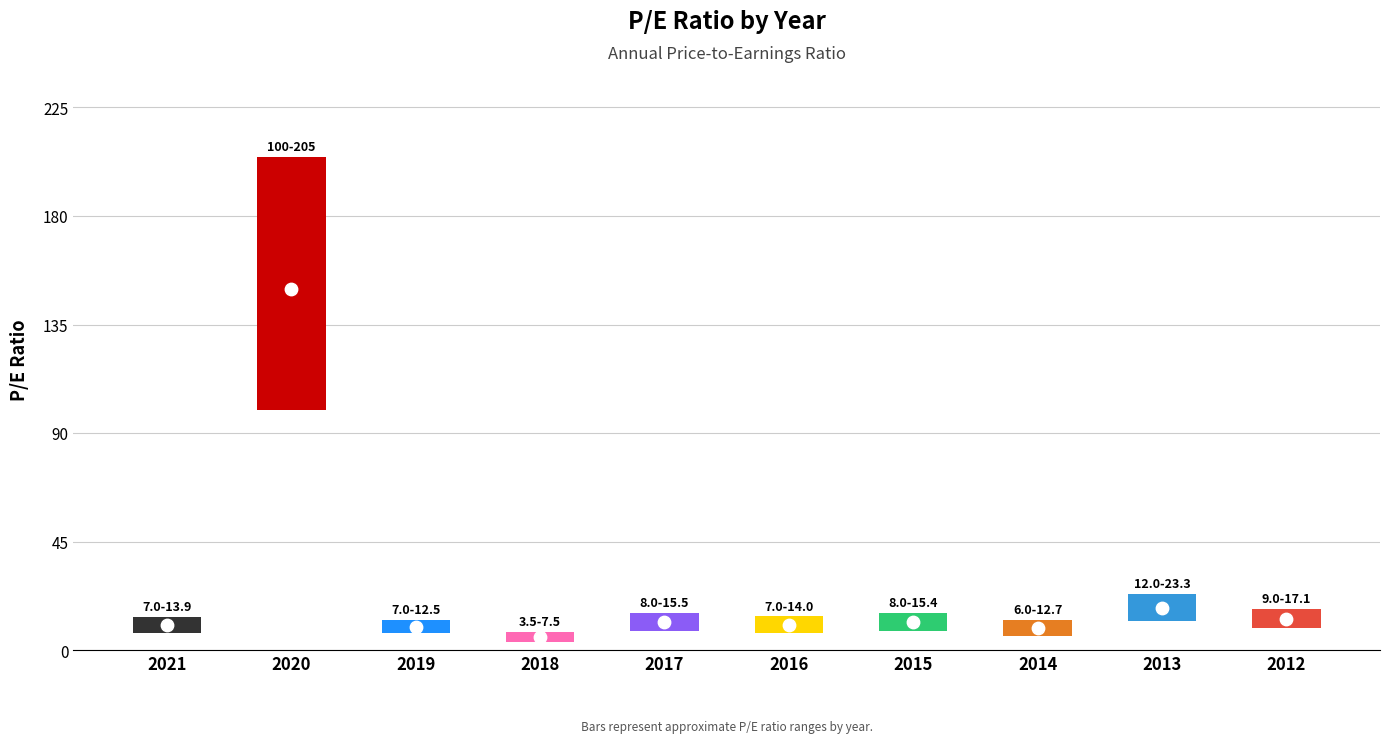

What is the change in value from 2019 to 2014?

+0.2